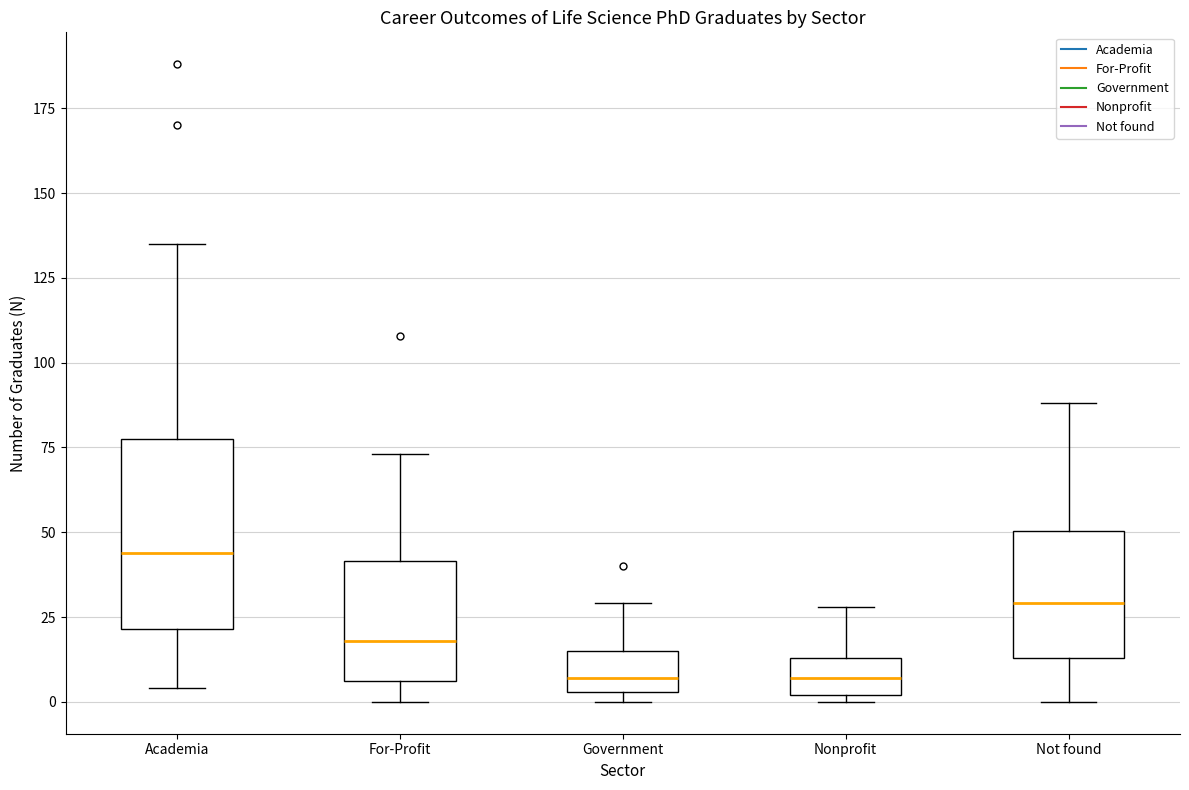

Comparing the boxes themselves (not the whiskers), which one is the tallest?

Academia